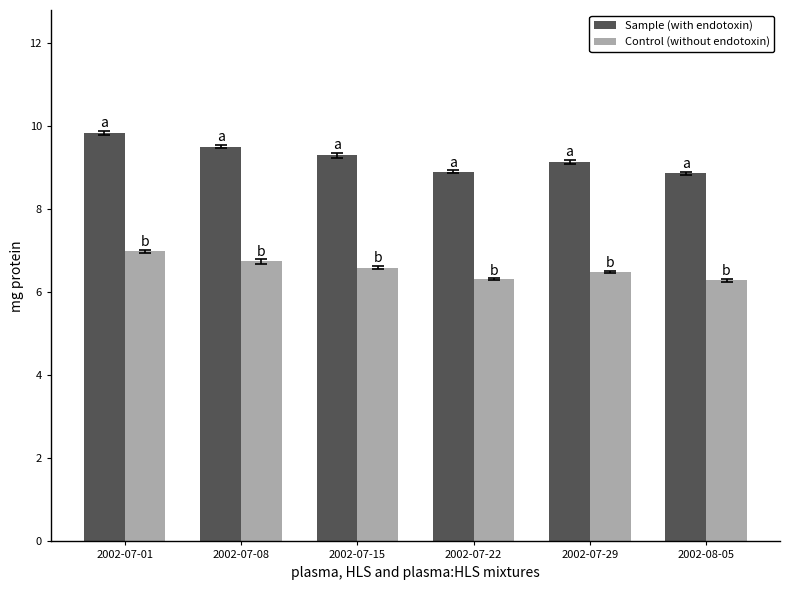

Reading left to right, extract all data points from this chart.

Sample (with endotoxin): 9.9	9.5	9.3	8.9	9.1	8.9
Control (without endotoxin): 7.0	6.7	6.6	6.3	6.5	6.3